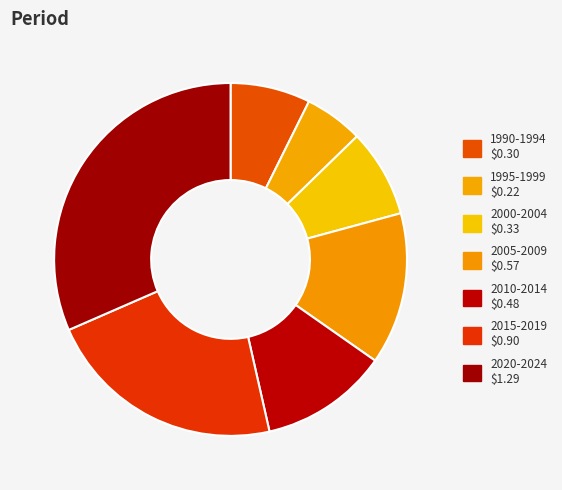

Does 2000-2004 account for over 50% of the chart?

No